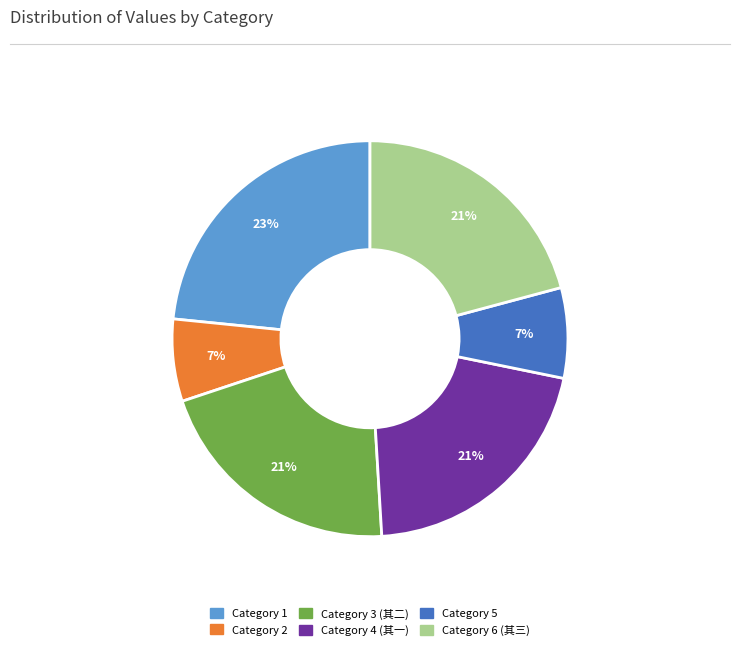

Between Category 3 (其二) and Category 1, which is larger?

Category 1